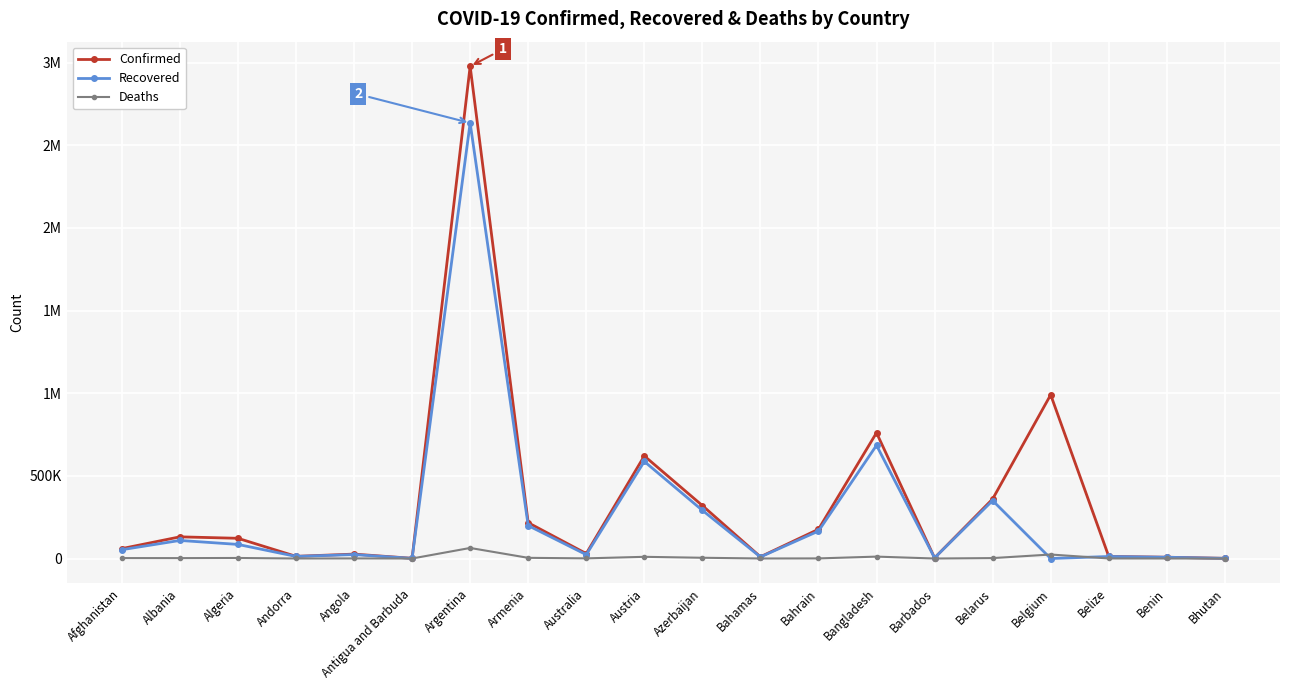

Does the chart have visible grid lines?

Yes